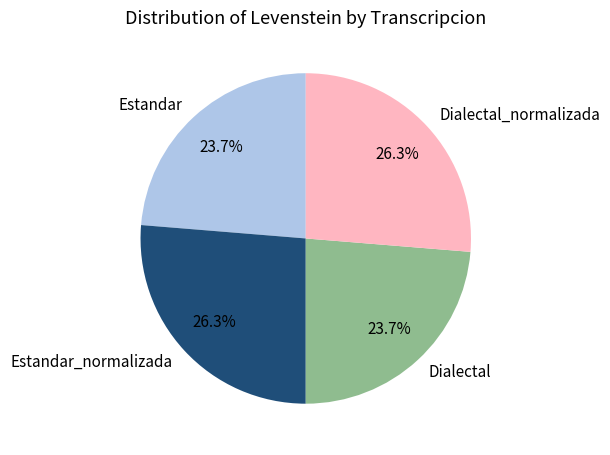

To the nearest percent, what is the combined percentage of Dialectal and Estandar?

47%